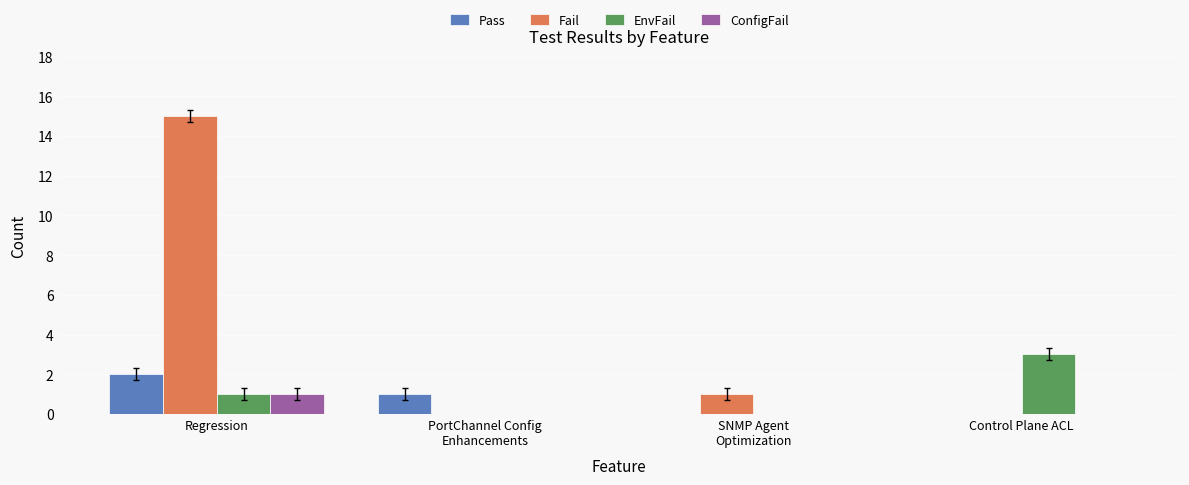

At which label does Pass first exceed 1?

Regression